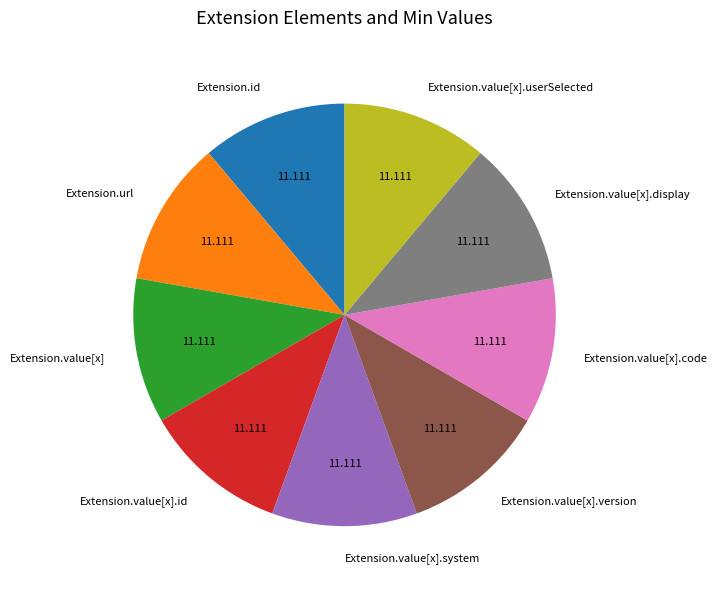

Does Extension.value[x].system represent more than half of the total?

No